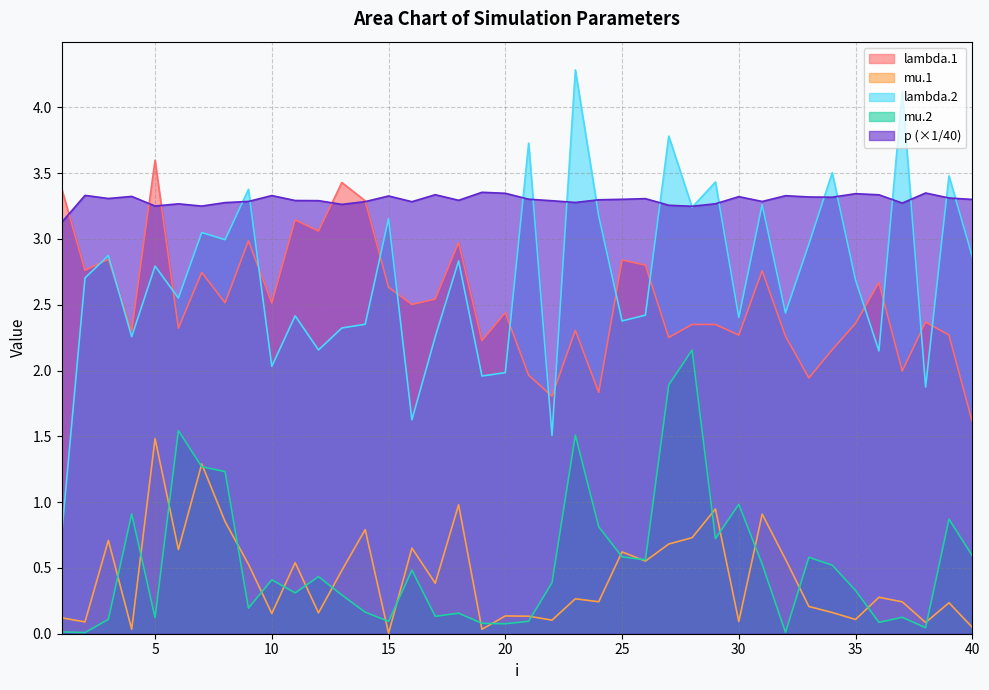

At which category is the sum across all series the highest?

27